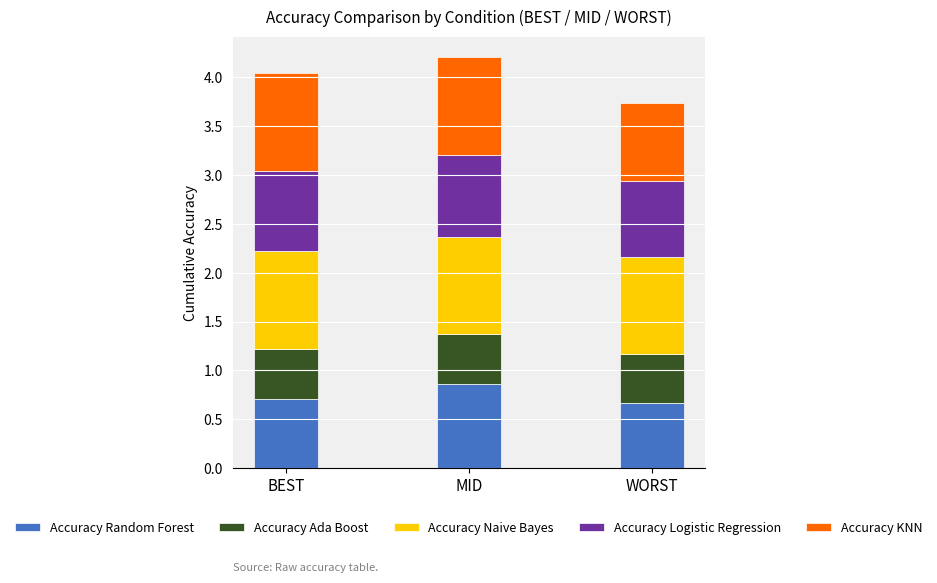

What is the total value across all series at BEST?

4.0